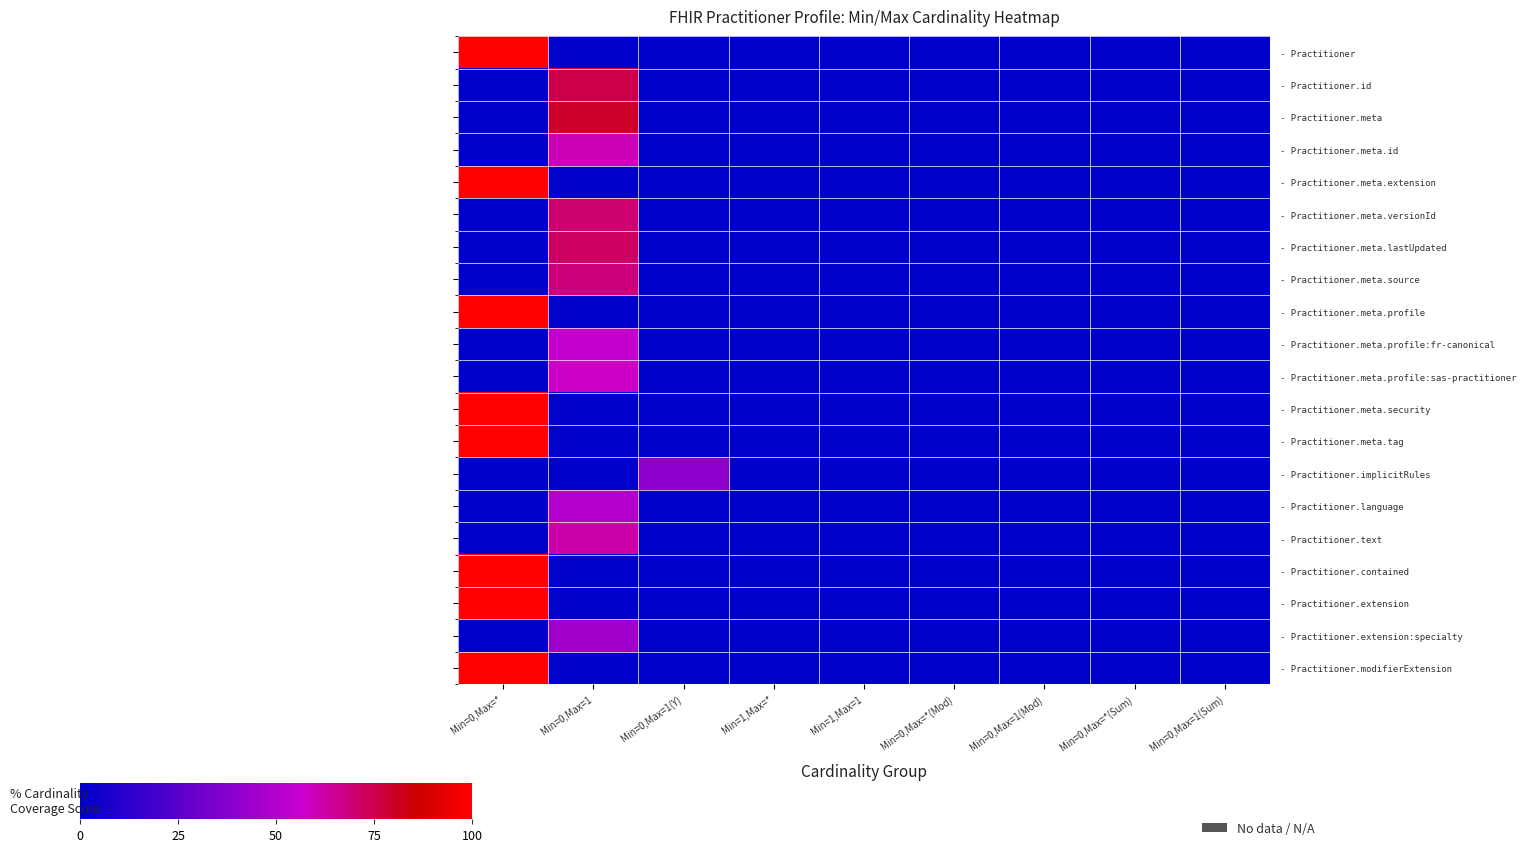

At Min=0,Max=*(Mod), list the series in order from largest to smallest.

- Practitioner, - Practitioner.id, - Practitioner.meta, - Practitioner.meta.id, - Practitioner.meta.extension, - Practitioner.meta.versionId, - Practitioner.meta.lastUpdated, - Practitioner.meta.source, - Practitioner.meta.profile, - Practitioner.meta.profile:fr-canonical, - Practitioner.meta.profile:sas-practitioner, - Practitioner.meta.security, - Practitioner.meta.tag, - Practitioner.implicitRules, - Practitioner.language, - Practitioner.text, - Practitioner.contained, - Practitioner.extension, - Practitioner.extension:specialty, - Practitioner.modifierExtension